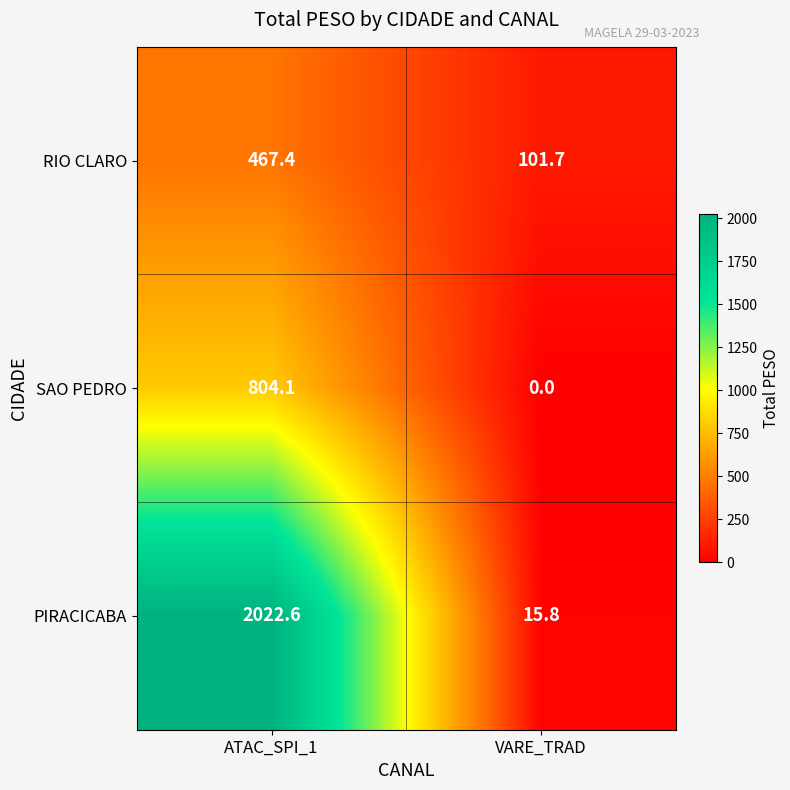

Which series has the widest spread of values?

PIRACICABA